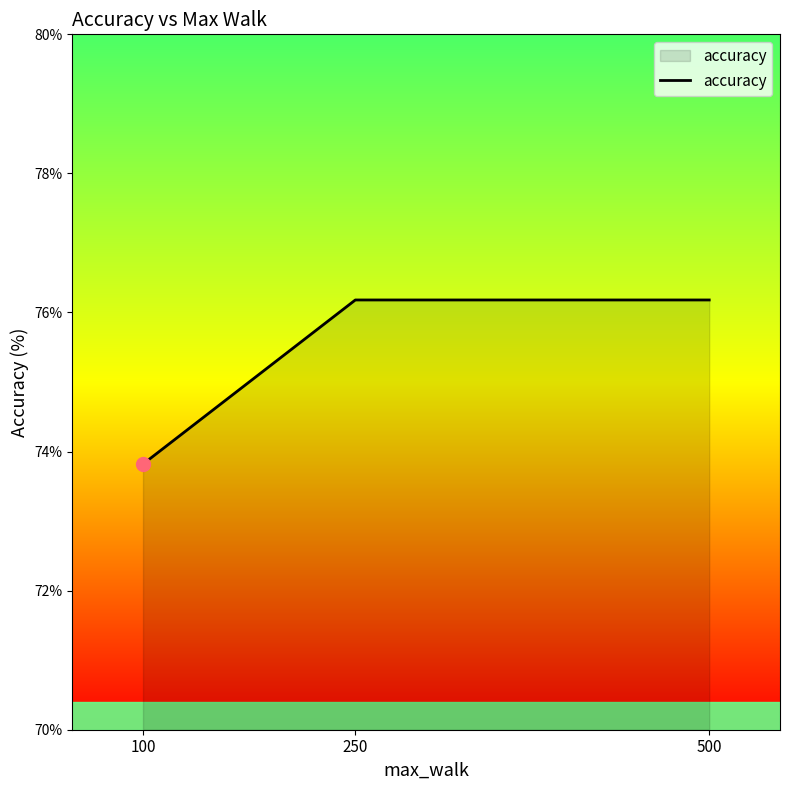

Which label corresponds to the smallest value in the chart?

100